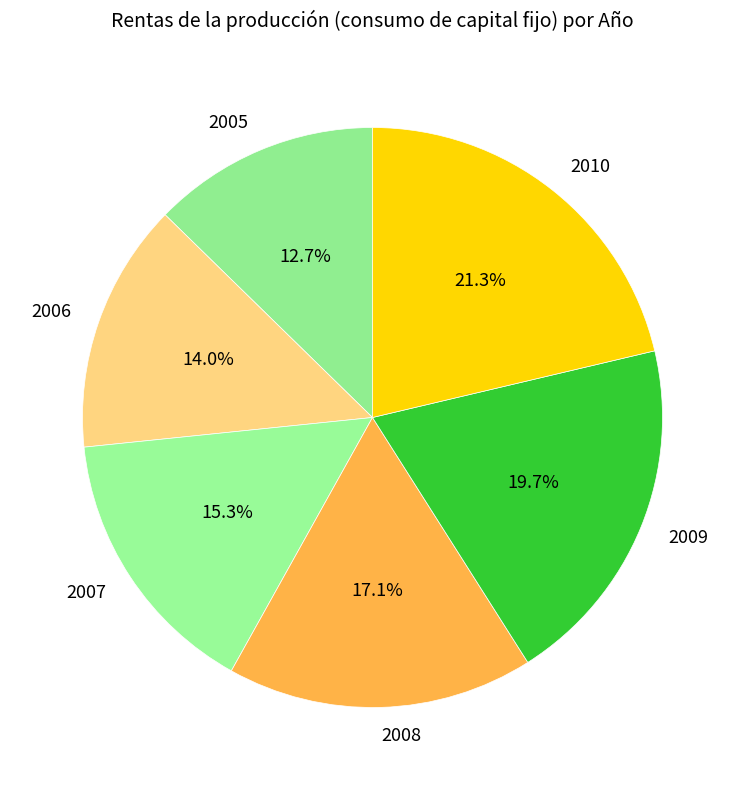

How many slices are in this pie chart?

6